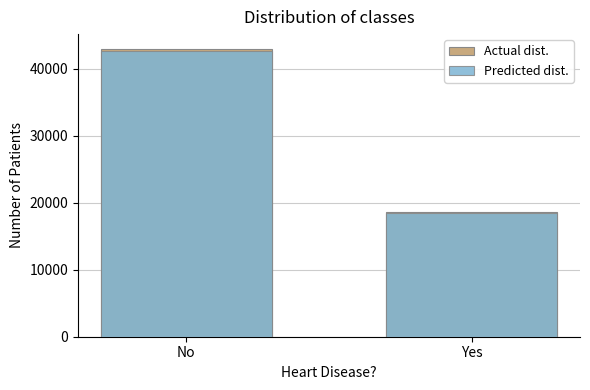

What is the approximate value of Actual dist. at No, to the nearest 50?

43050